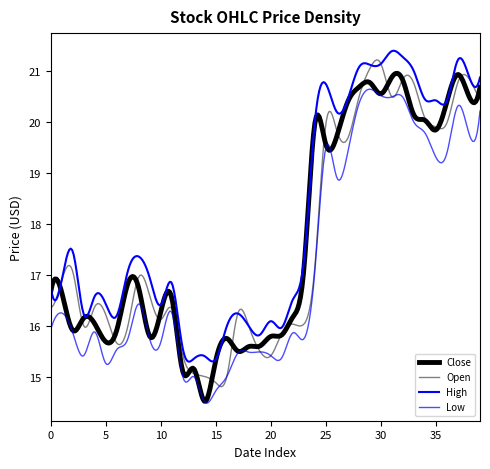

How many interior local peaks does the Low series have?

9